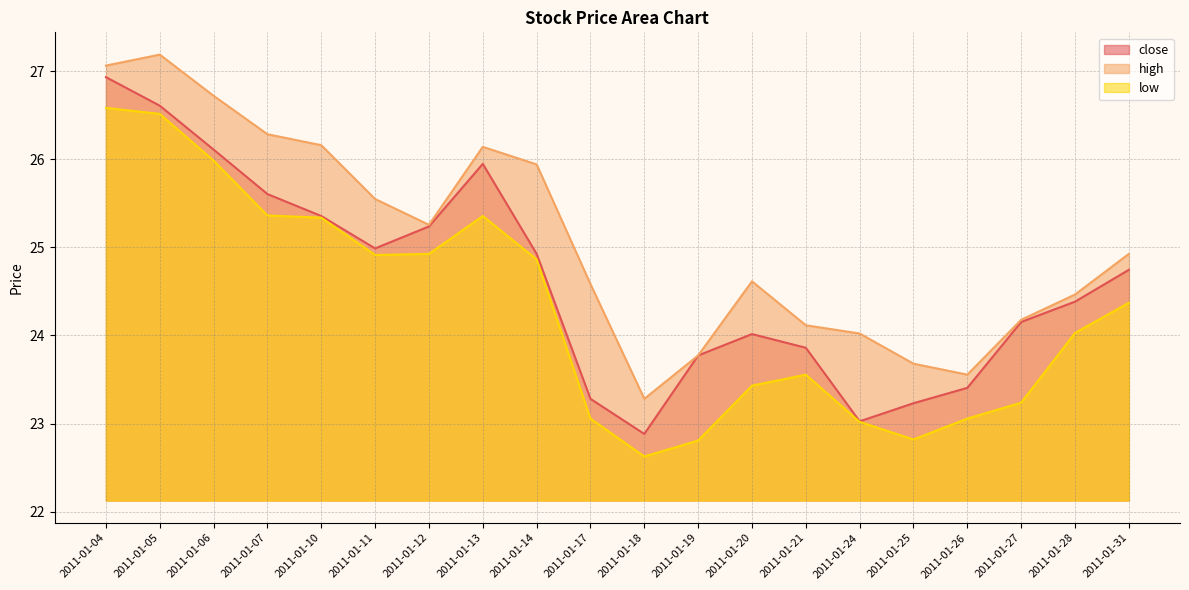

What value does the close series have at 2011-01-31?

24.7